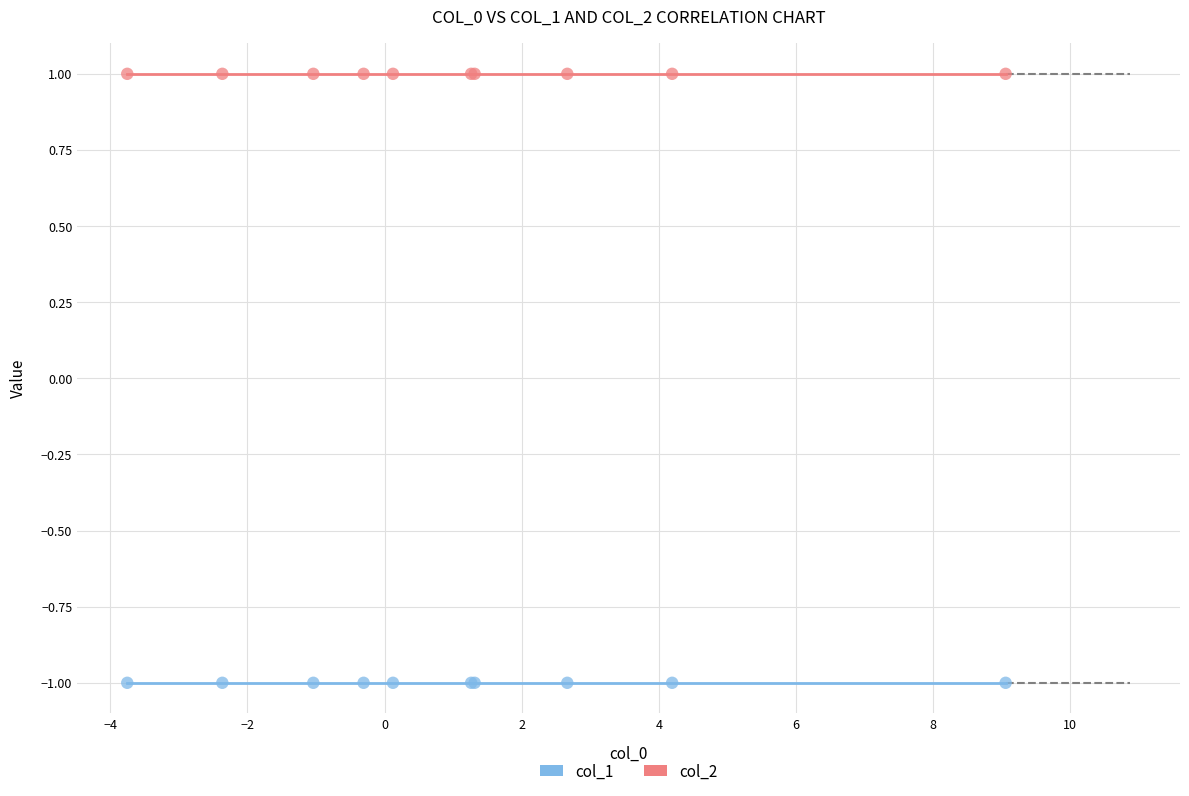

Which series contains the highest Y value?

col_2